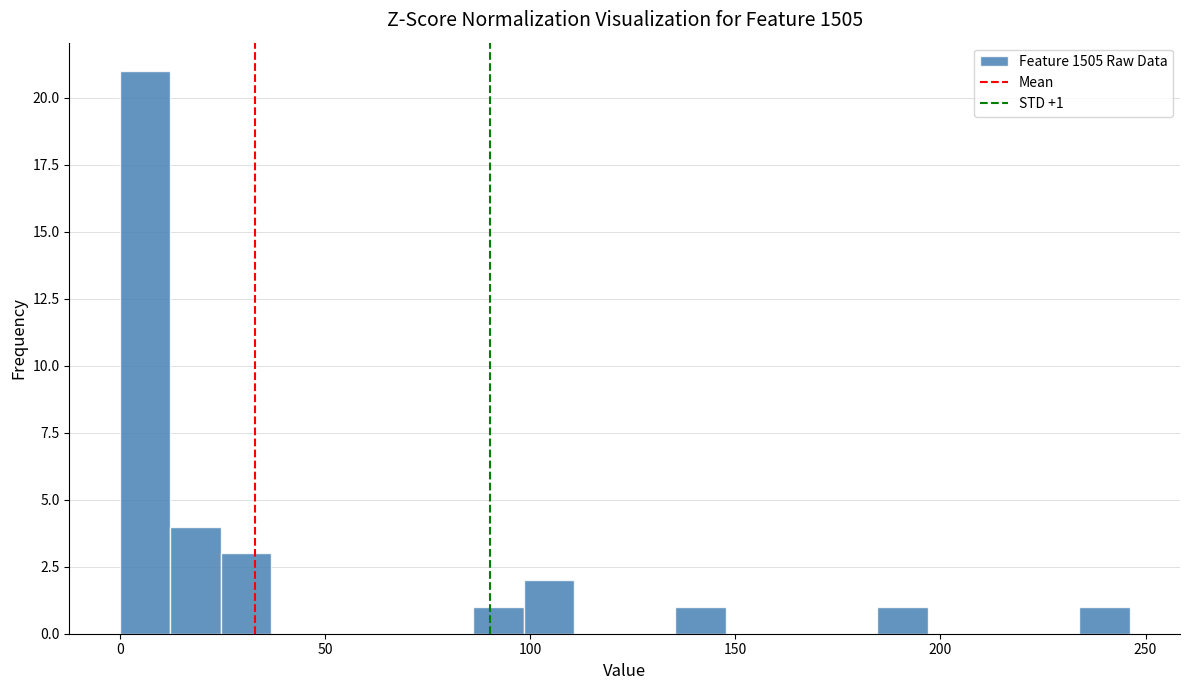

Around what value on the x-axis is the tallest bar? Give the approximate position of its centre, as read against the axis.

5